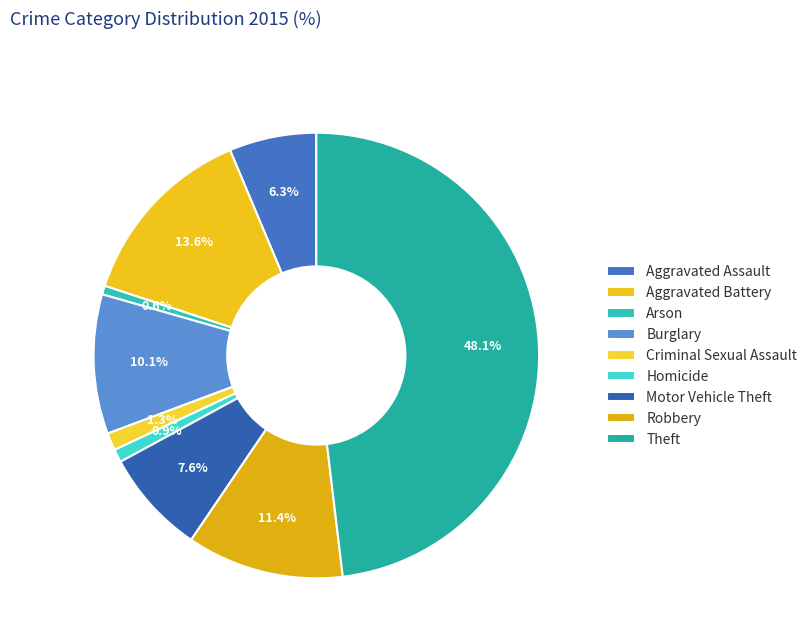

Rank the categories by value from lowest to highest.

Arson, Homicide, Criminal Sexual Assault, Aggravated Assault, Motor Vehicle Theft, Burglary, Robbery, Aggravated Battery, Theft